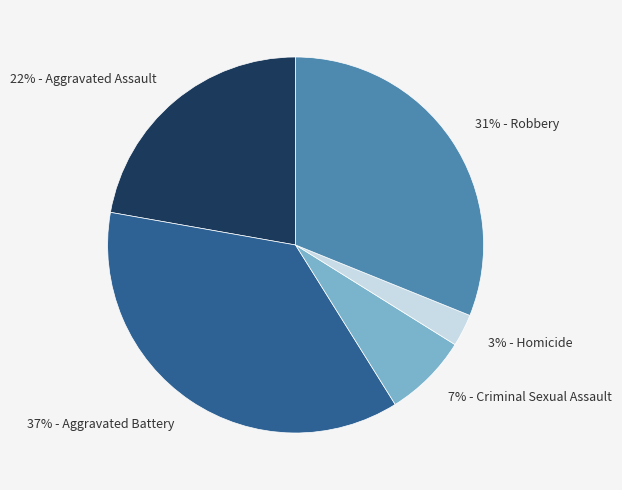

Does any single category account for the majority?

No